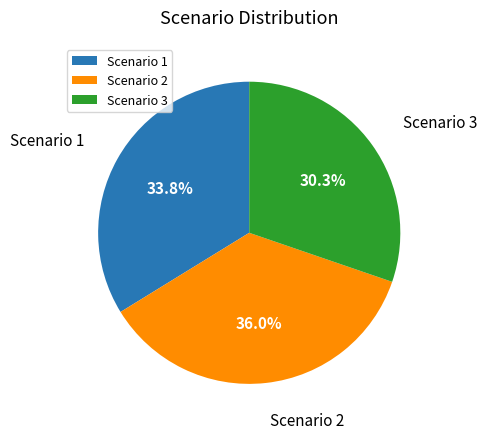

To the nearest percent, what is the average slice percentage?

33%